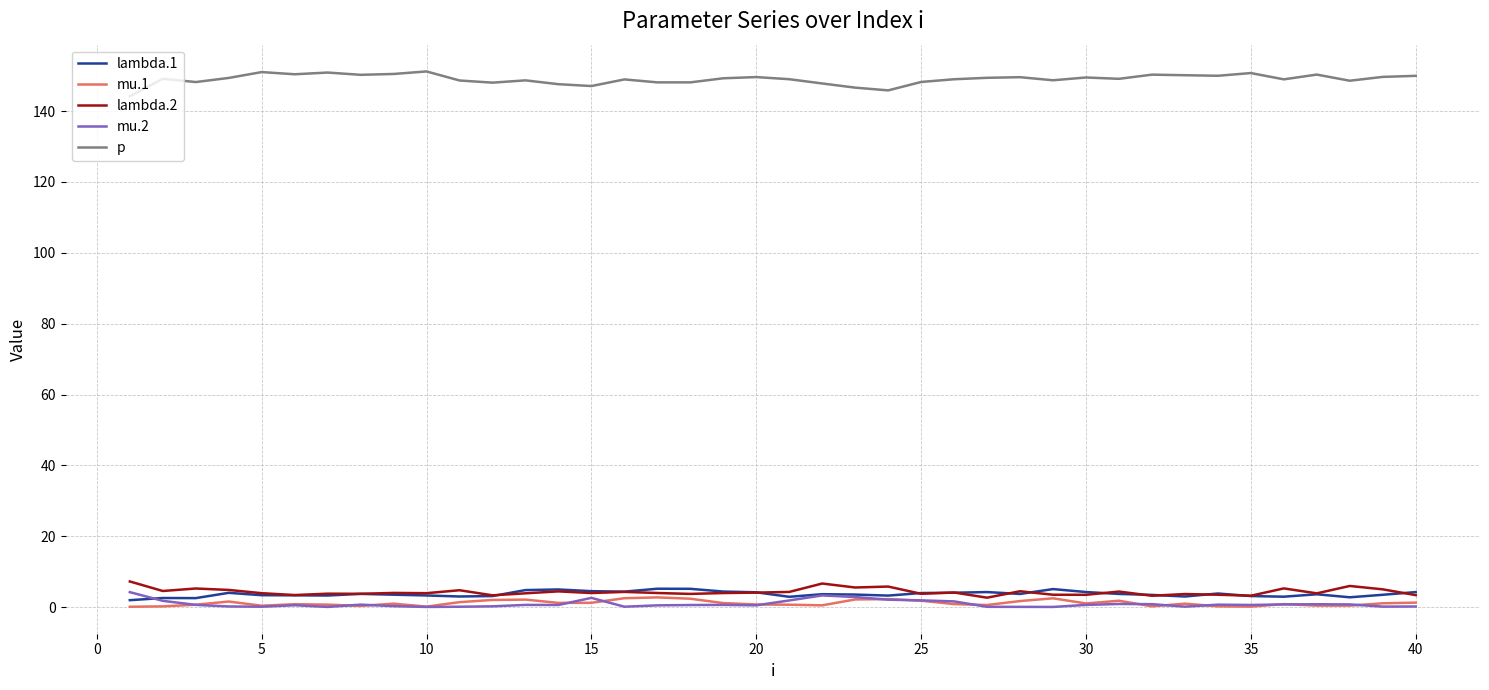

True or false: mu.2 and p intersect in this chart.

False